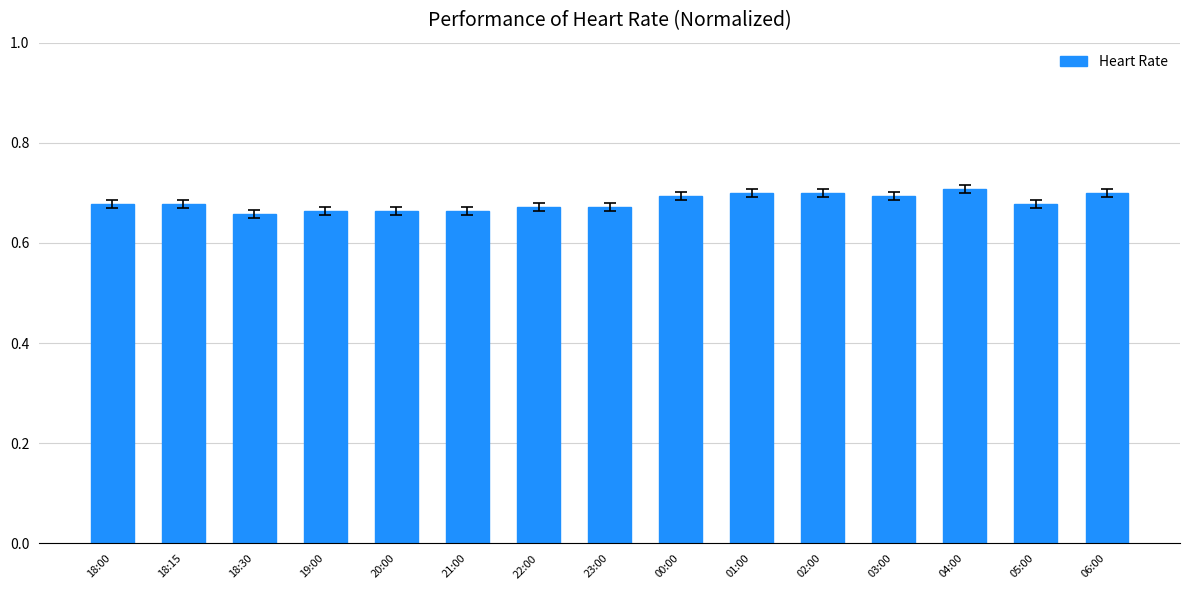

True or false: the data shows 0.7 at 18:00.

True